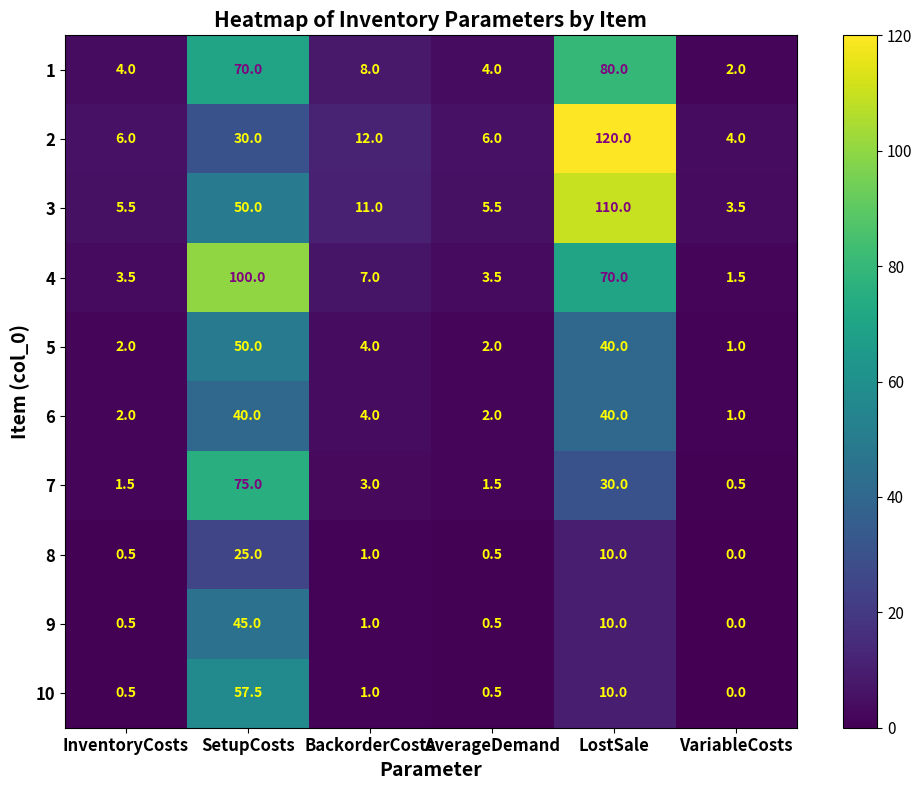

What is the spread (max minus min) of values at LostSale?

110.0